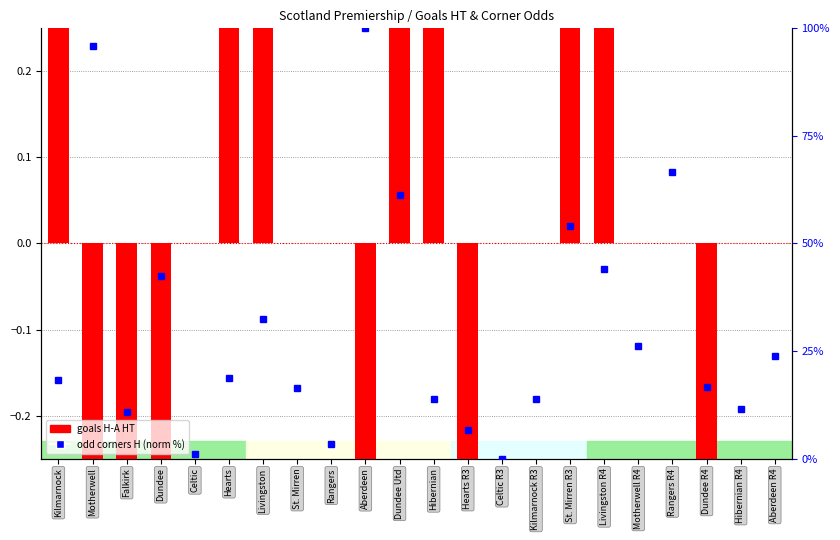

What is the difference between the maximum and minimum values in the goals H-A HT series?

3.0